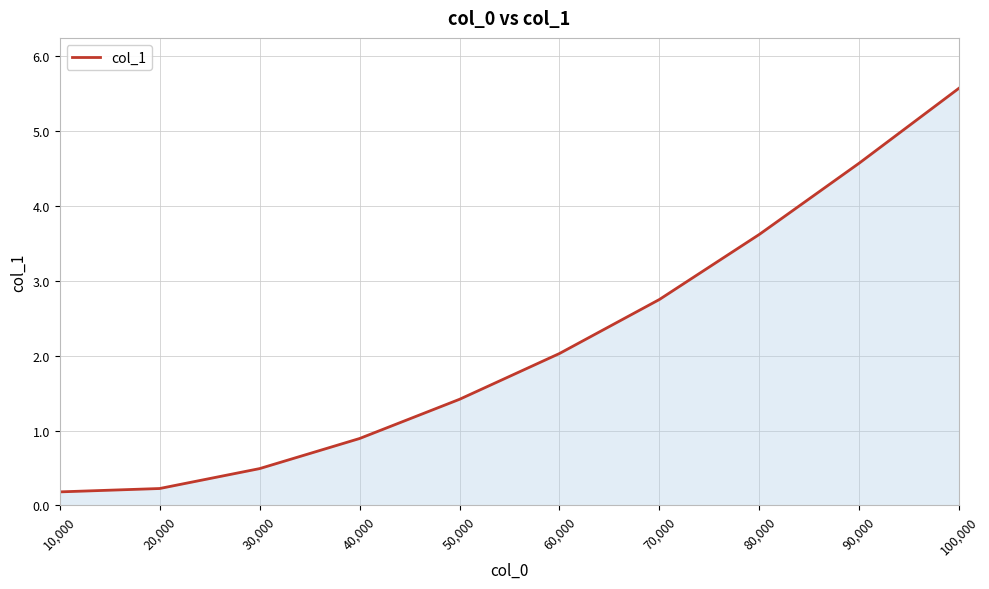

Is it true that the value at 40,000 is 0.9?

True